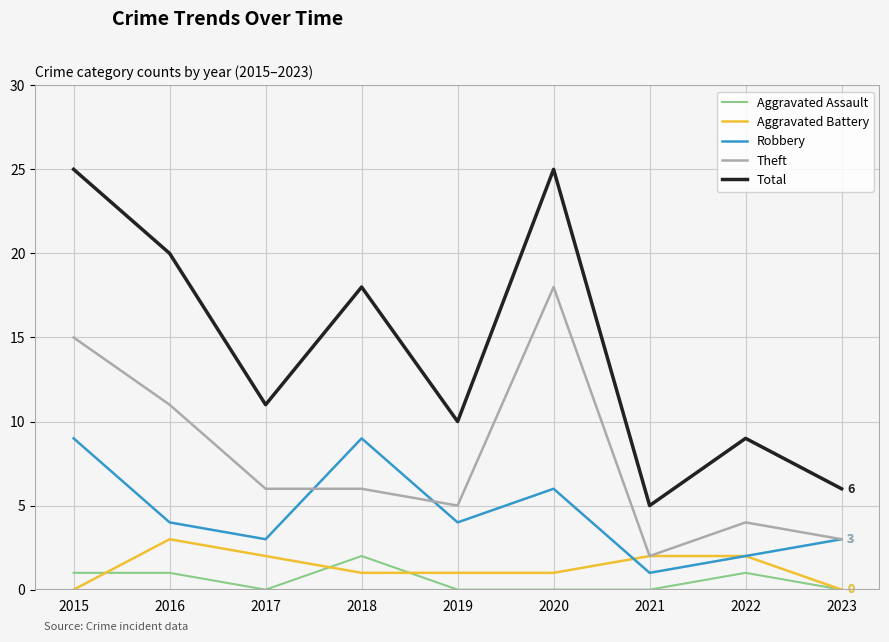

Between 2018 and 2020, which series saw the biggest shift?

Theft